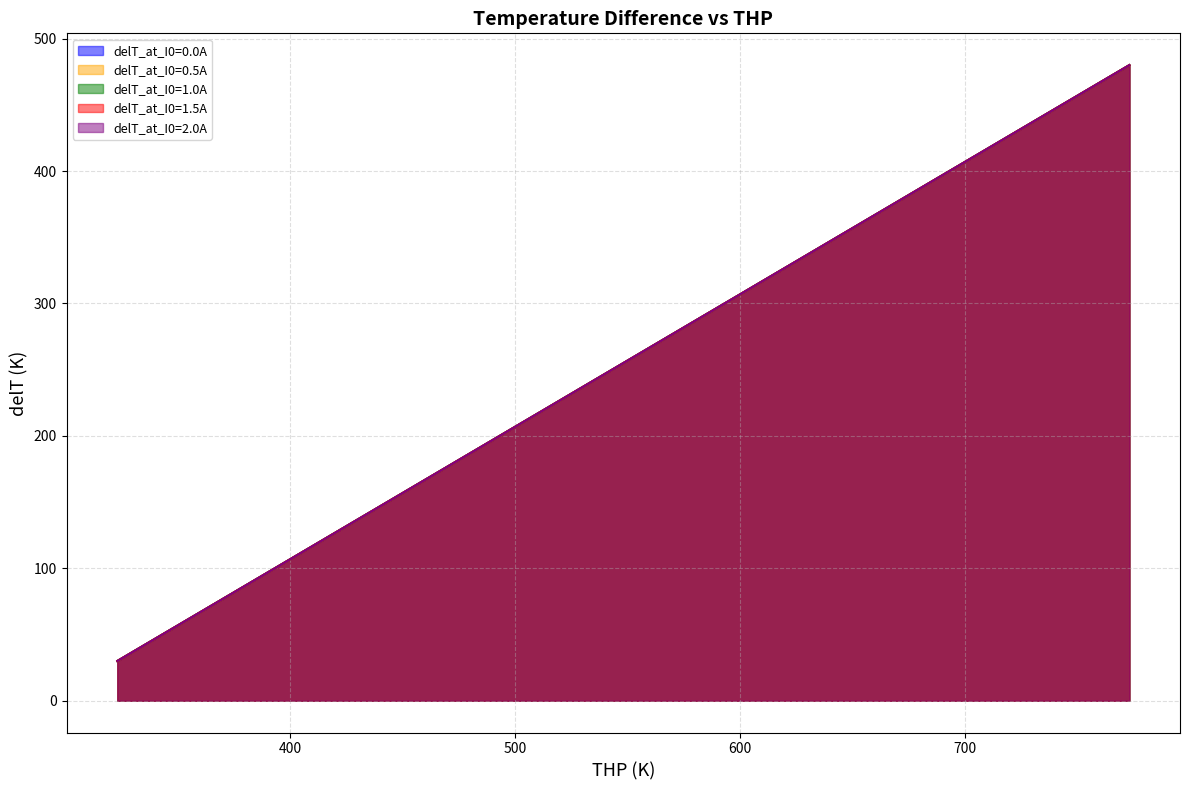

At which label does delT_at_I0=0.0A first exceed 279?

573.15